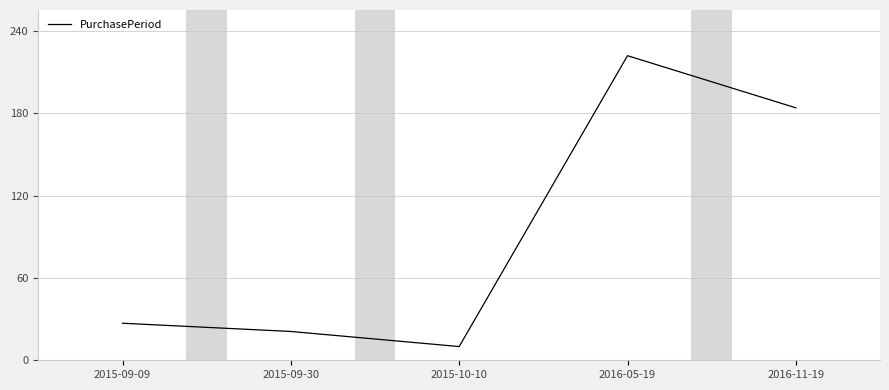

What value does the data have at 2016-11-19, to the nearest 10?

180